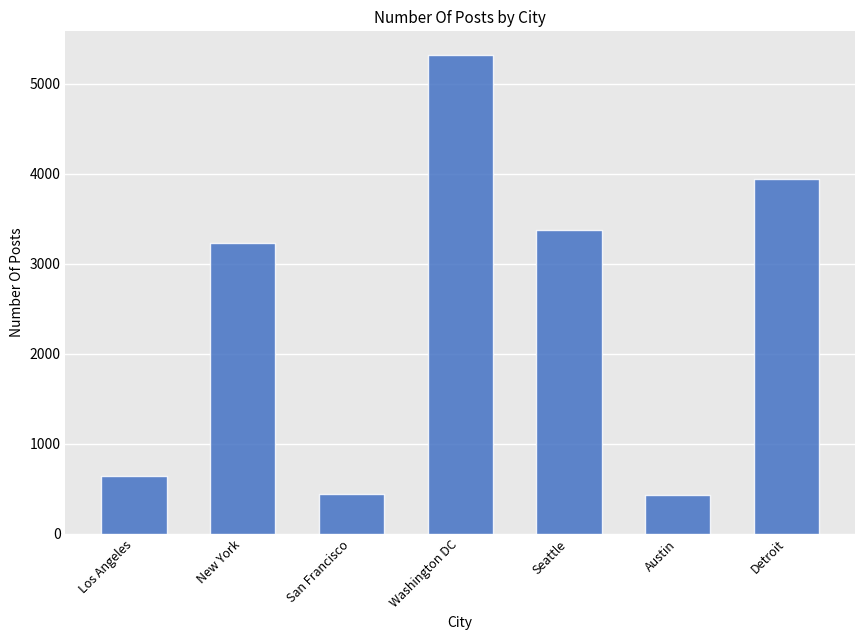

What is the label of the 3rd bar from the left?

San Francisco